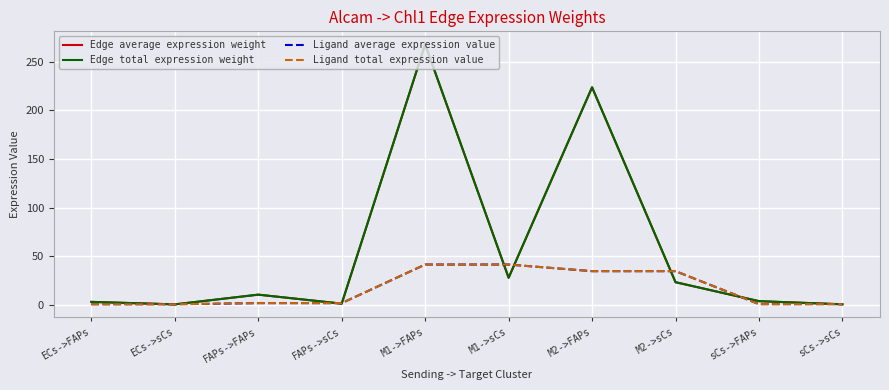

What position from the right is sCs->FAPs?

2